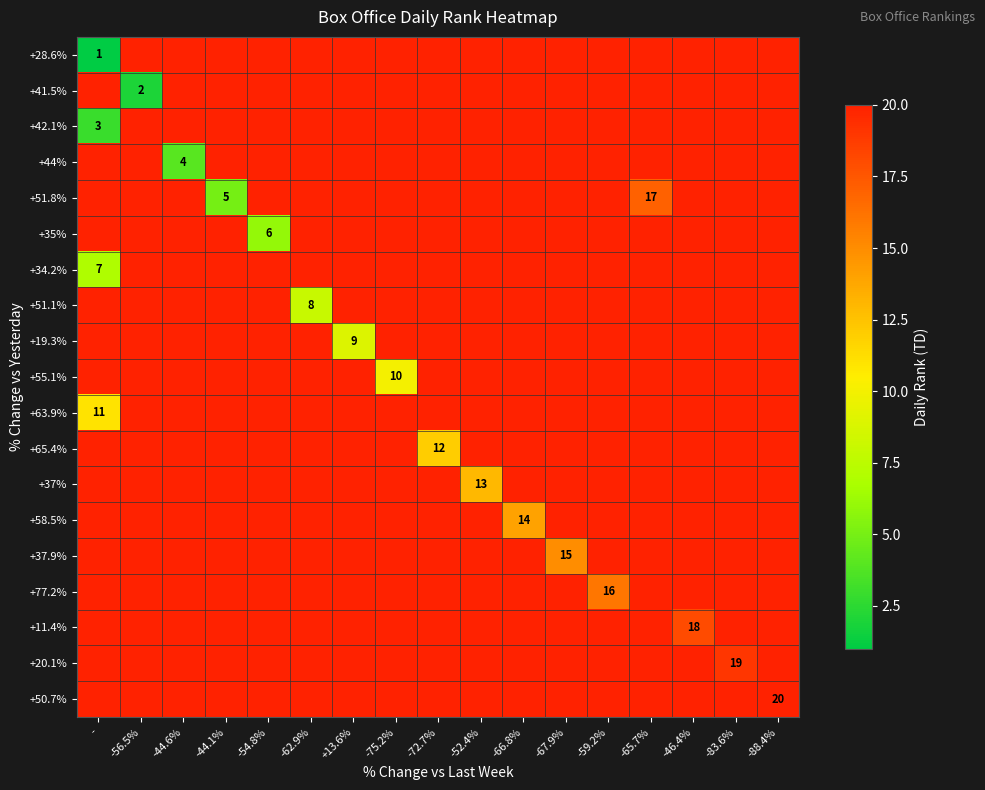

Count the number of categories in the chart.

17